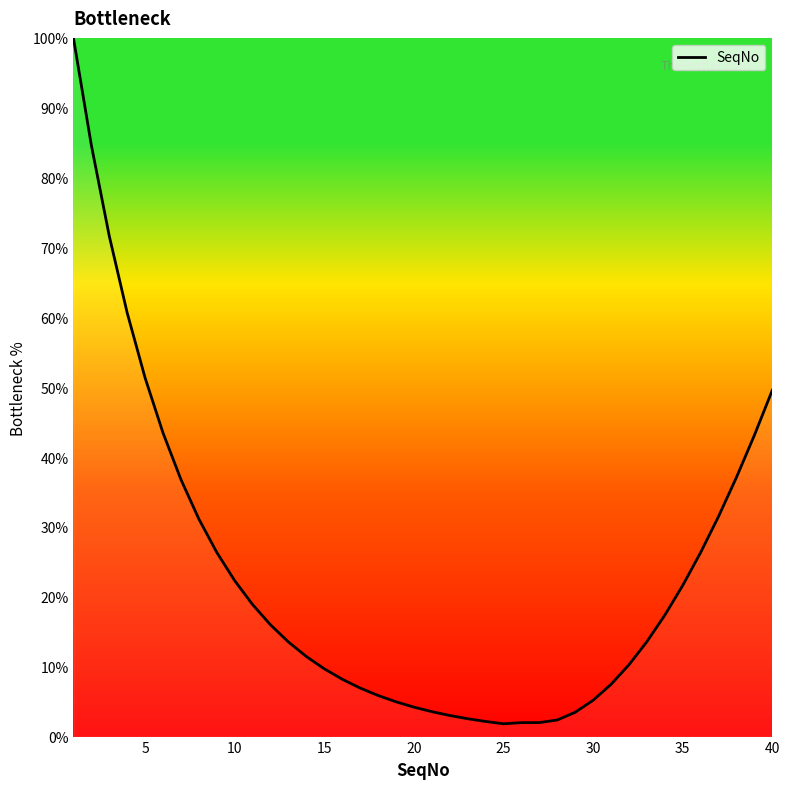

What is the greatest value displayed?

100.0